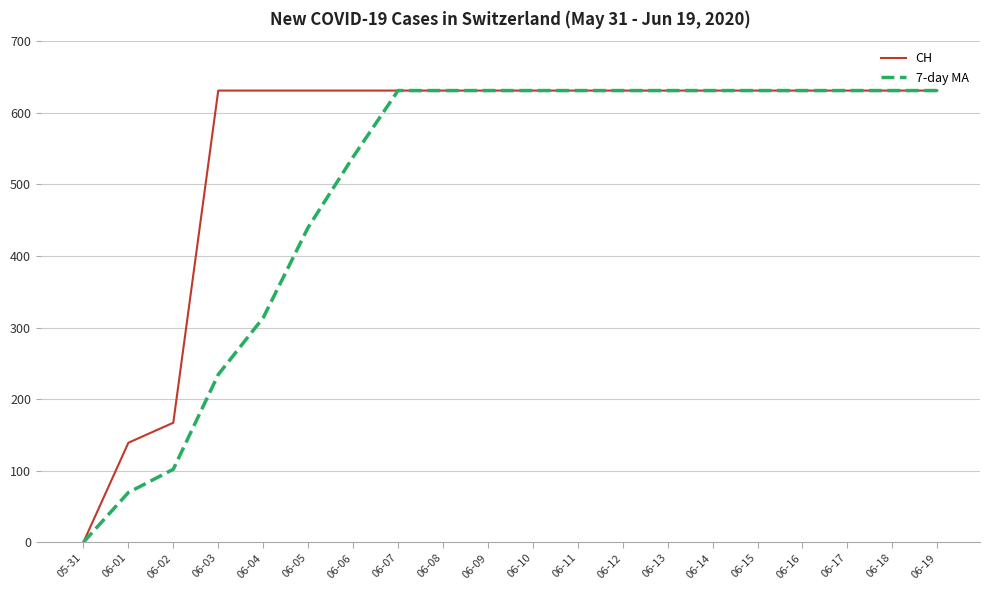

What is the total value across all series at 06-09?

1262.0